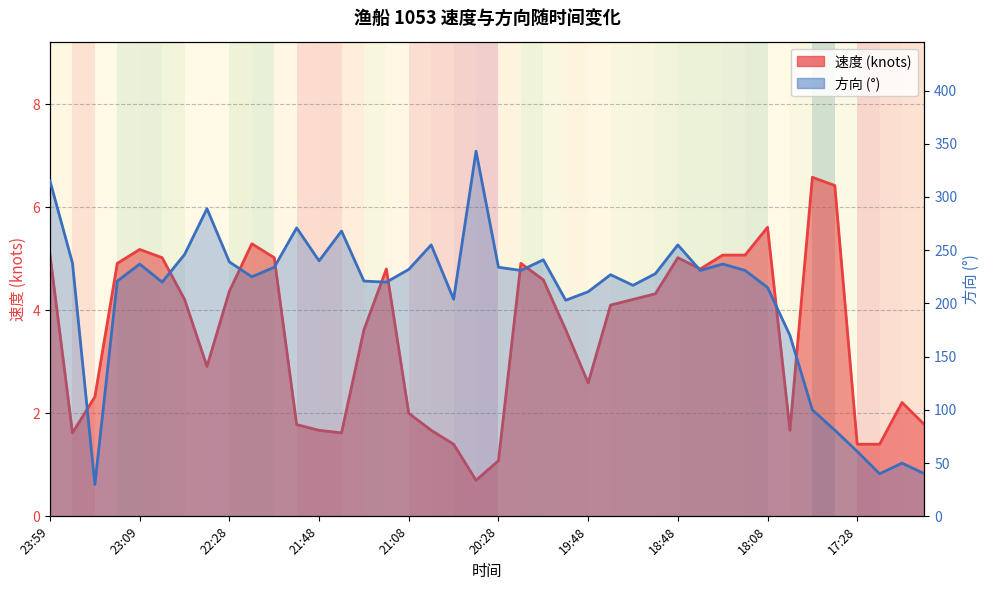

Reading left to right, transcribe all the data shown in this chart.

速度: 23:59=5.1	23:39=1.6	23:29=2.3	23:19=4.9	23:09=5.2	22:58=5.0	22:48=4.2	22:38=2.9	22:28=4.4	22:18=5.3	22:08=5.0	21:58=1.8	21:48=1.7	21:38=1.6	21:28=3.6	21:18=4.8	21:08=2.0	20:58=1.7	20:48=1.4	20:38=0.7	20:28=1.1	20:18=4.9	20:09=4.6	19:58=3.6	19:48=2.6	19:28=4.1	19:18=4.2	18:58=4.3	18:48=5.0	18:38=4.8	18:28=5.1	18:18=5.1	18:08=5.6	17:58=1.7	17:48=6.6	17:38=6.4	17:28=1.4	17:18=1.4	17:08=2.2	16:58=1.8
方向: 23:59=315.0	23:39=238.0	23:29=30.0	23:19=221.0	23:09=237.0	22:58=220.0	22:48=246.0	22:38=289.0	22:28=239.0	22:18=225.0	22:08=234.0	21:58=271.0	21:48=240.0	21:38=268.0	21:28=221.0	21:18=220.0	21:08=232.0	20:58=255.0	20:48=204.0	20:38=343.0	20:28=234.0	20:18=231.0	20:09=241.0	19:58=203.0	19:48=211.0	19:28=227.0	19:18=217.0	18:58=228.0	18:48=255.0	18:38=231.0	18:28=237.0	18:18=231.0	18:08=215.0	17:58=170.0	17:48=100.0	17:38=81.0	17:28=61.0	17:18=40.0	17:08=50.0	16:58=40.0